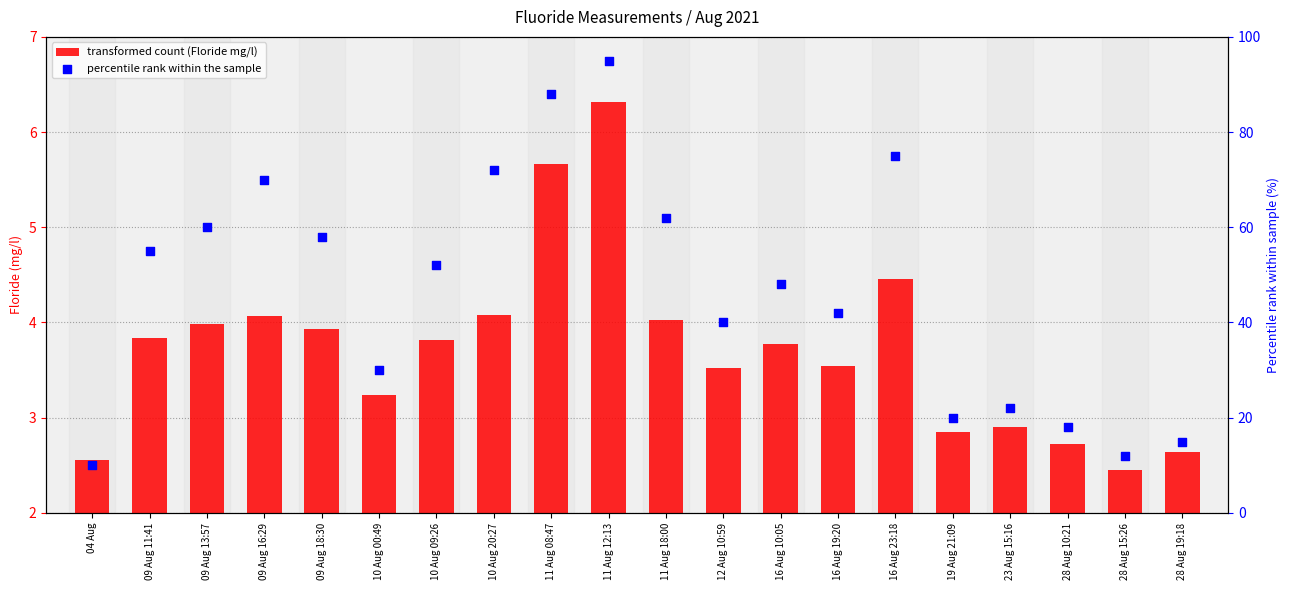

Is the value of percentile rank within the sample at 16 Aug 23:18 greater than the value of transformed count (Floride mg/l) at 23 Aug 15:16?

Yes